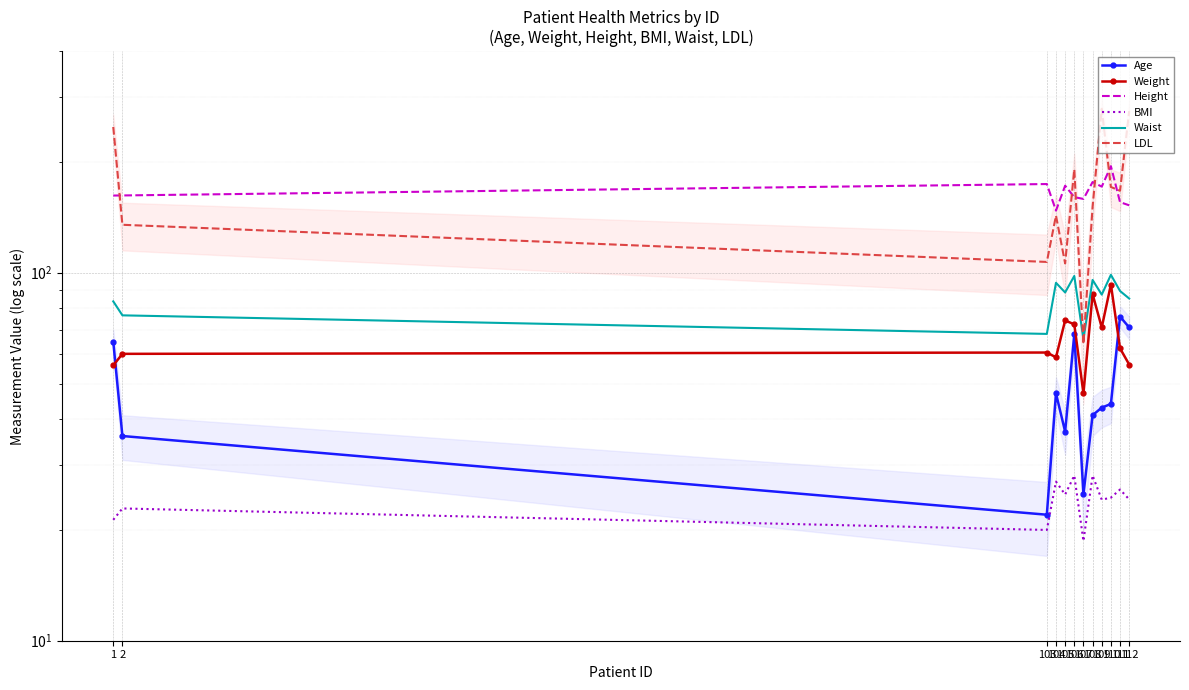

Count the number of data series in this chart.

6